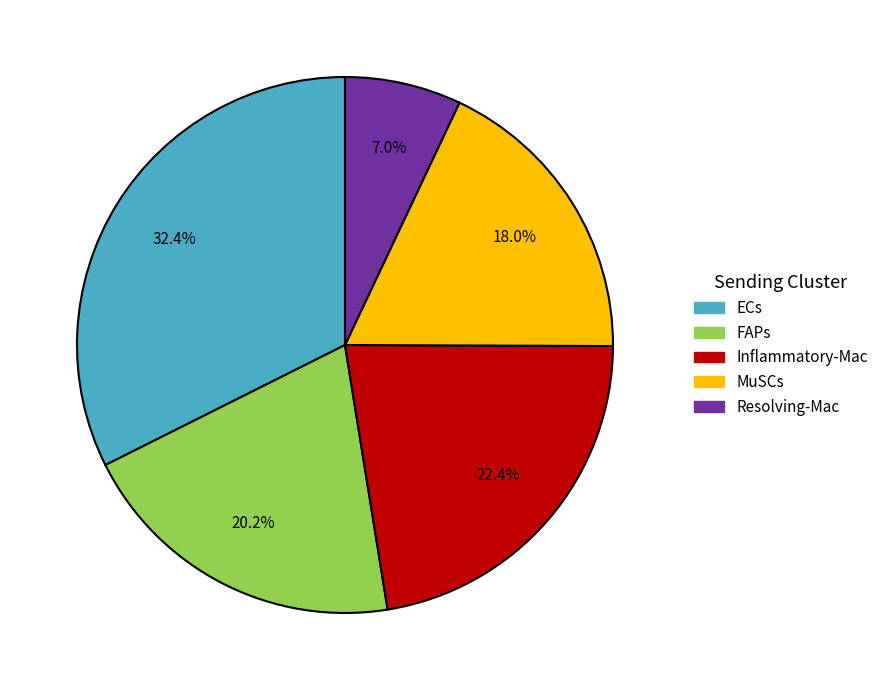

Does any single category account for the majority?

No